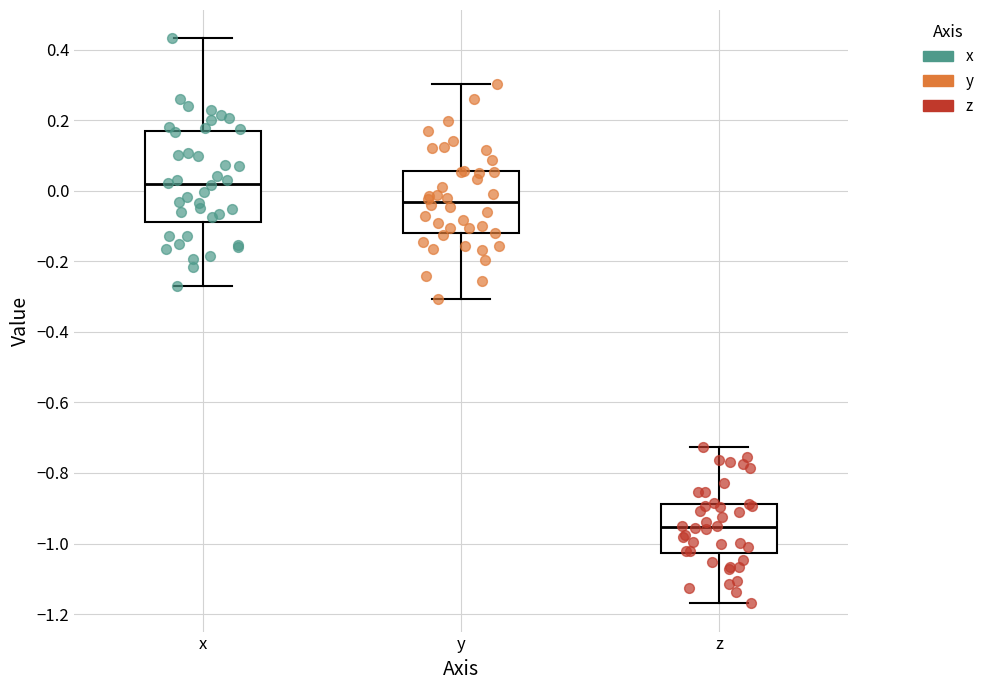

Reading left to right, transcribe this box plot: for each box, give where its median line is, the range the box spans, and where its two whiskers end, as read against the y-axis. The values are not printed on the chart, so give them approximately, as read against the axis.

x: median 0.02, box -0.08 to 0.16, whiskers -0.28 to 0.44
y: median -0.04, box -0.12 to 0.06, whiskers -0.30 to 0.30
z: median -0.96, box -1.02 to -0.88, whiskers -1.16 to -0.72